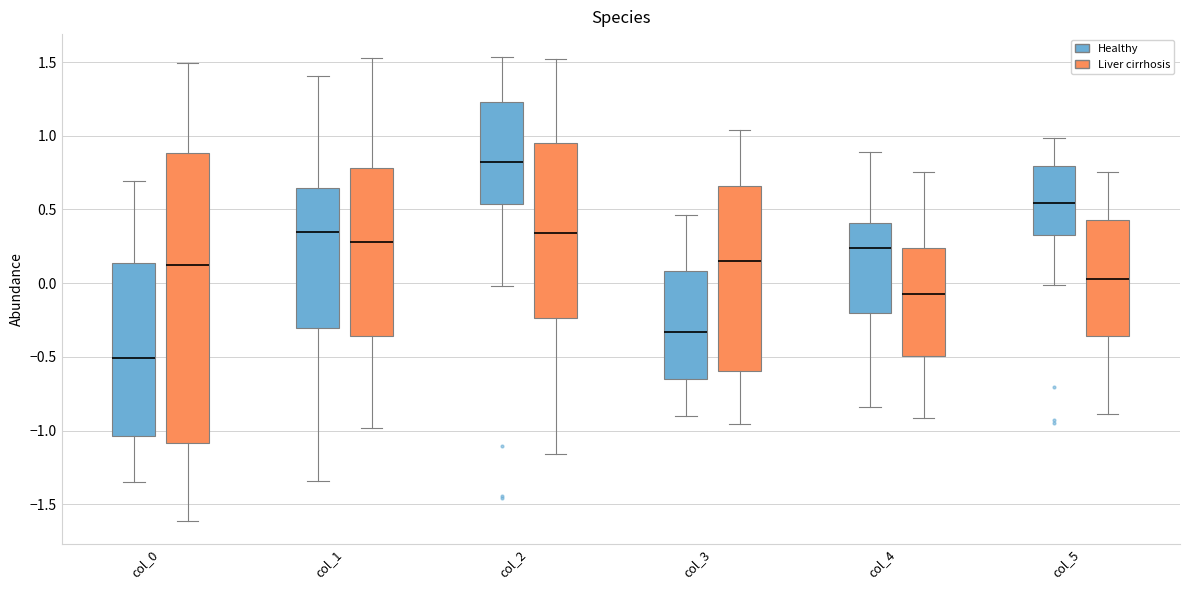

Which box is the tallest, from its lower edge to its upper edge?

col_0 (Liver cirrhosis)